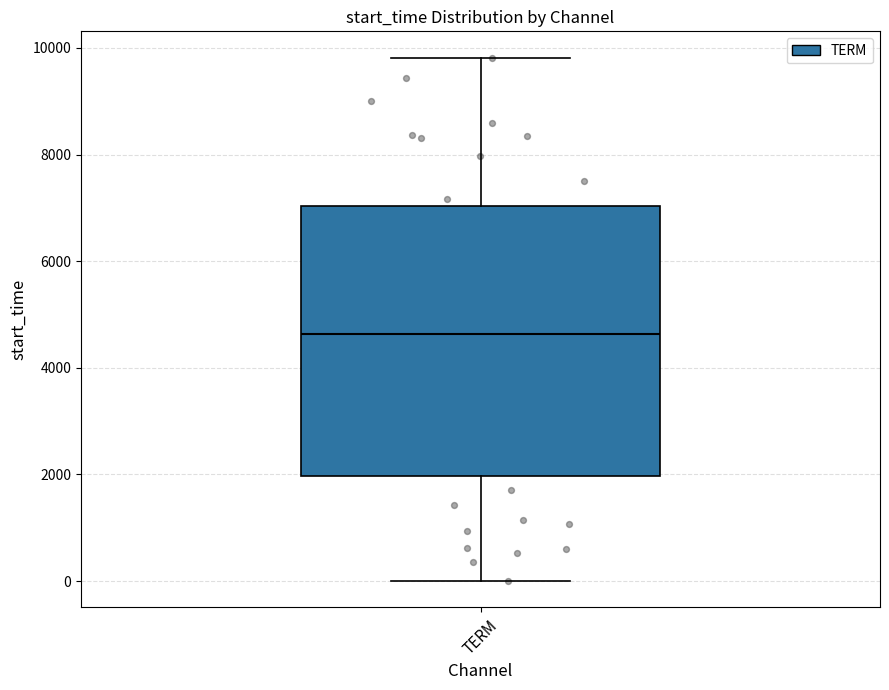

Where does the upper whisker of the box for TERM end on the y-axis? The values are not printed on the chart, so give them approximately, as read against the axis.

9800